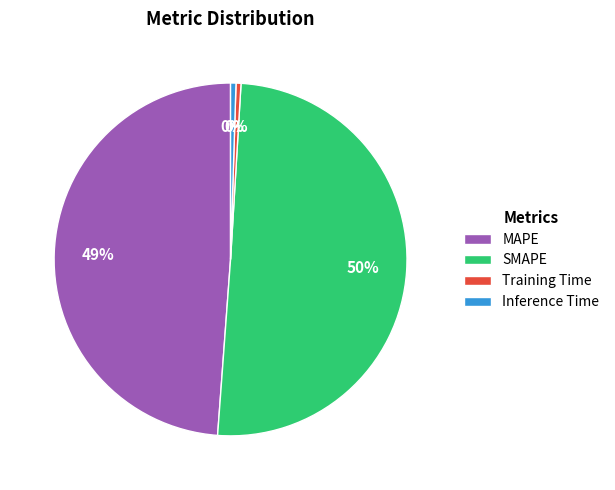

How many slices are in this pie chart?

4